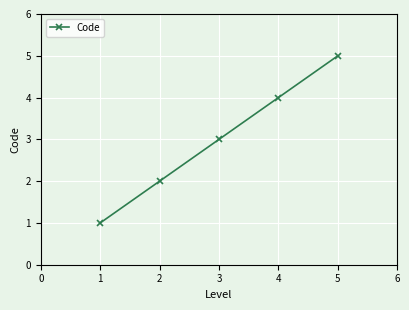

True or false: the data shows 4 at 4.

True